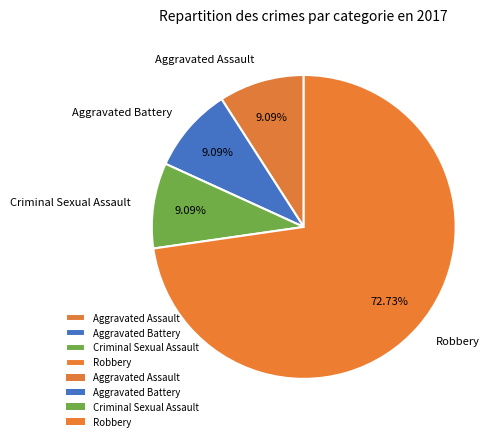

Which slice represents more than half of the pie?

Robbery